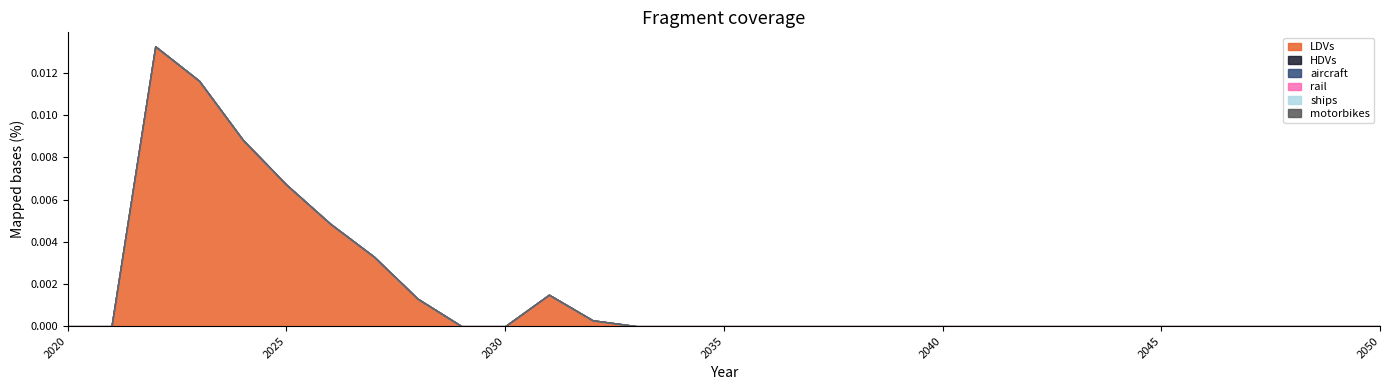

How many lines are shown in the chart?

6